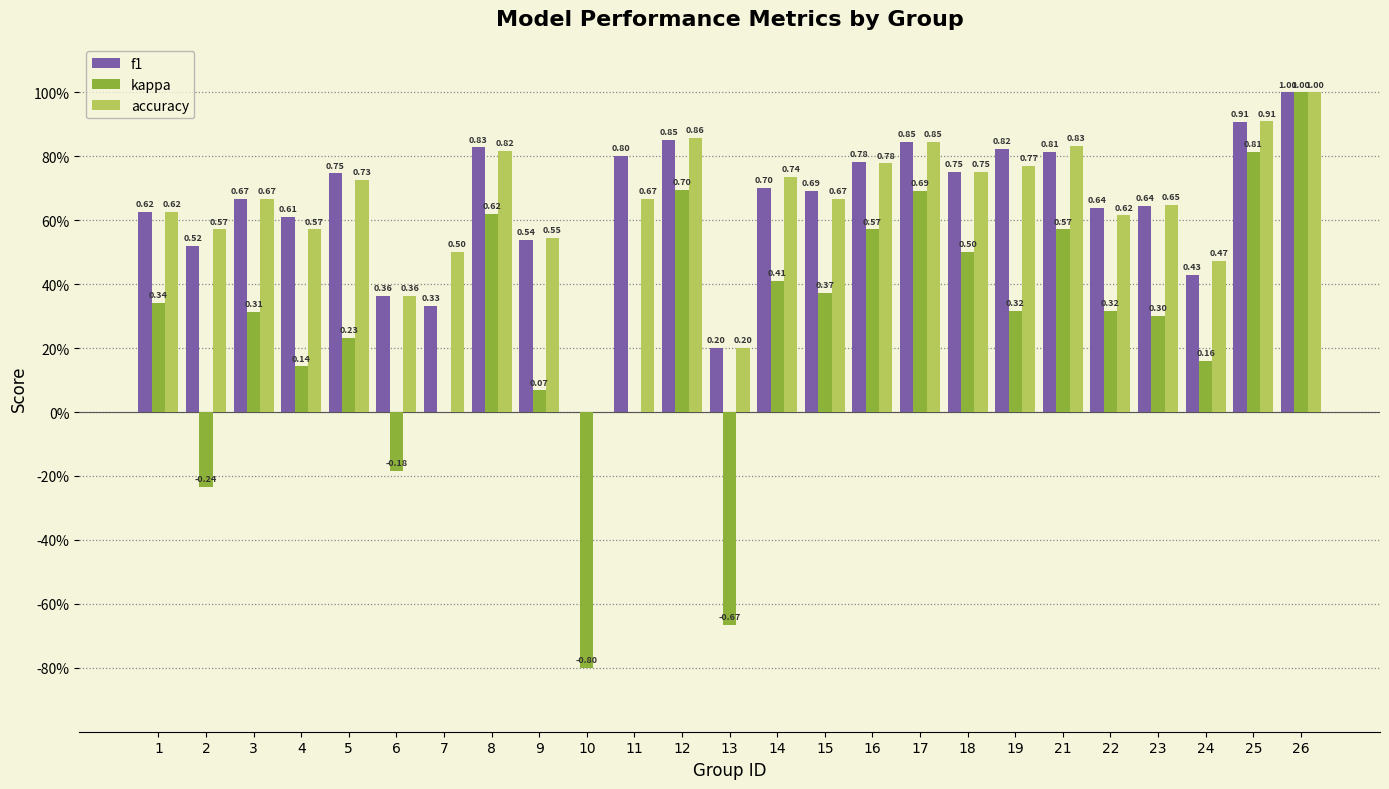

Does the chart contain stacked bars?

No